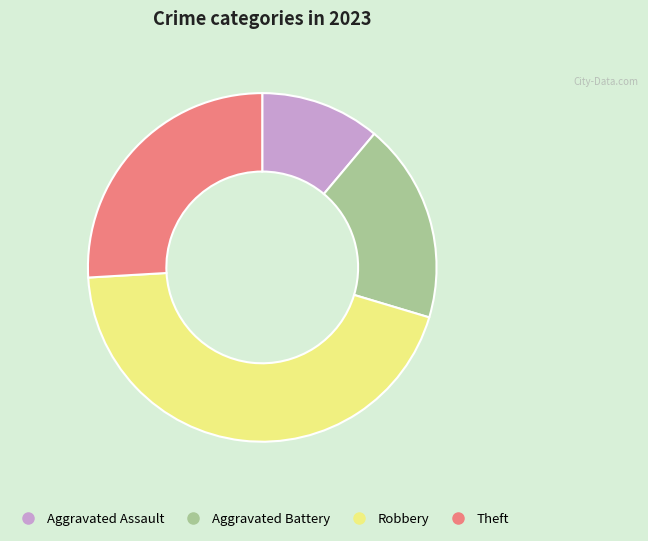

Do Robbery and Theft together represent more than half of the pie?

Yes